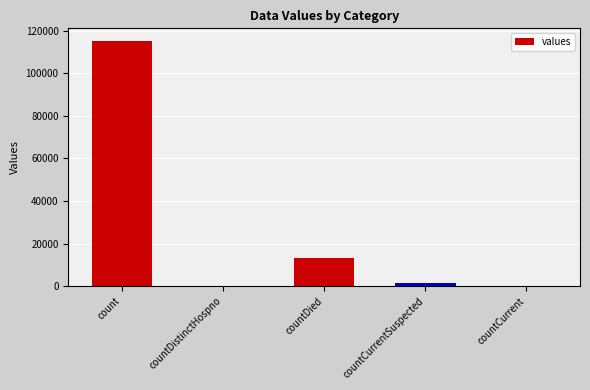

Which label corresponds to the largest value in the chart?

count